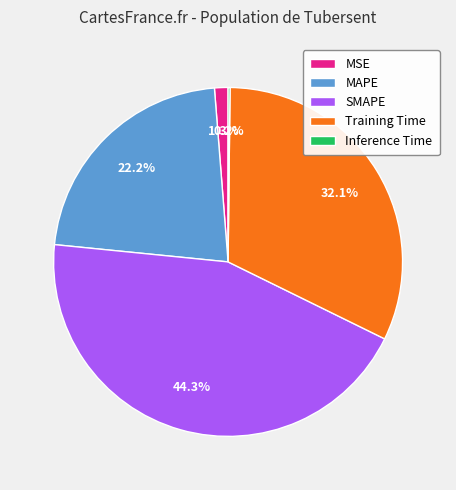

Which slice is the largest?

SMAPE